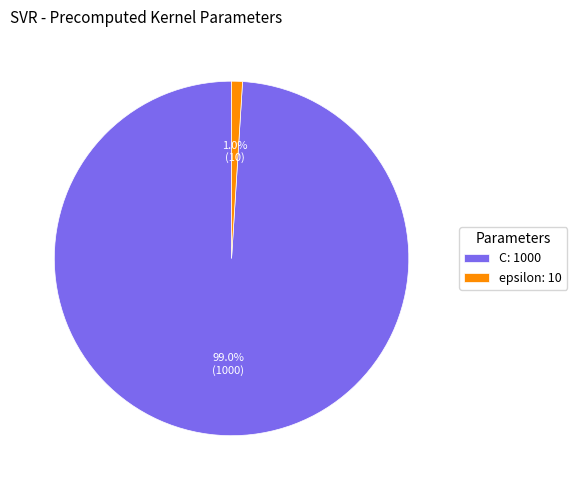

What percentage is NOT represented by C?

1.0%